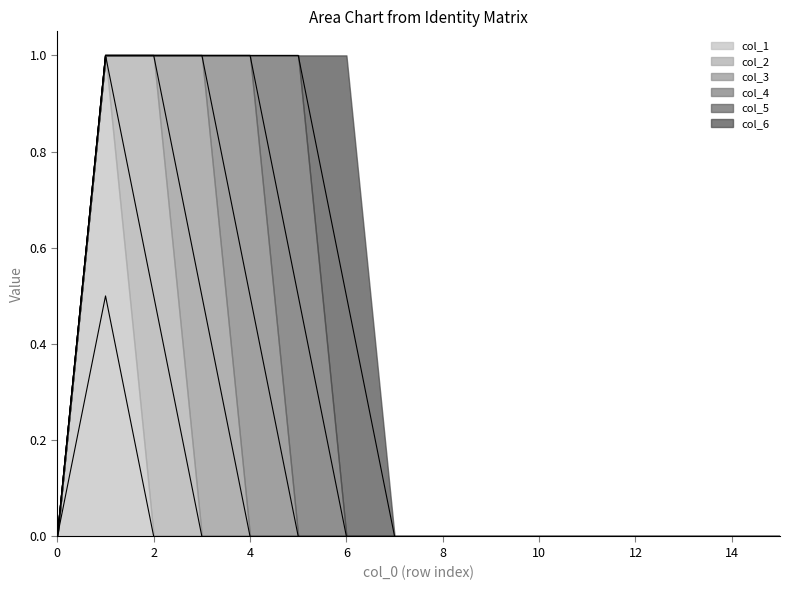

Is the value of col_3 at 14 greater than the value of col_5 at 7?

No